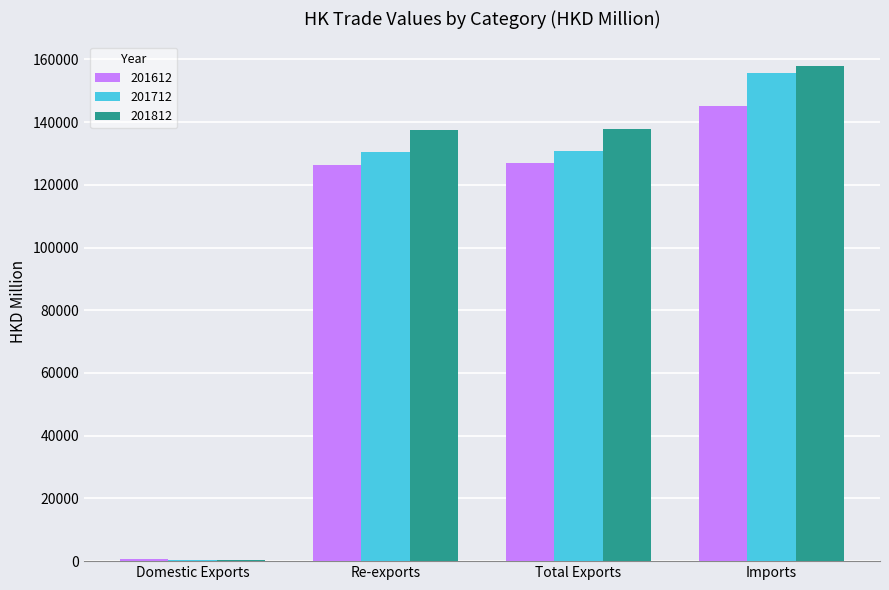

What is the sum of all 201612 values?

398822.5